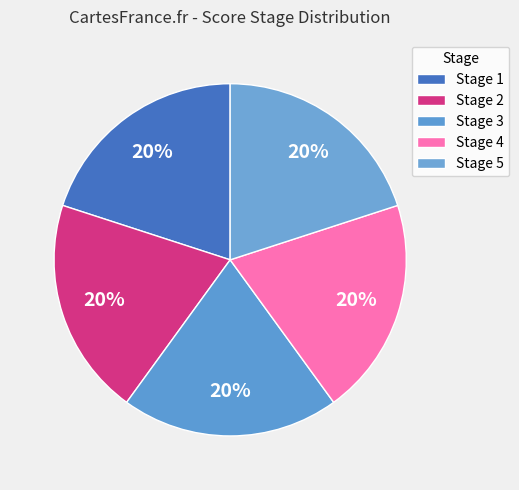

How many slices are in this pie chart?

5